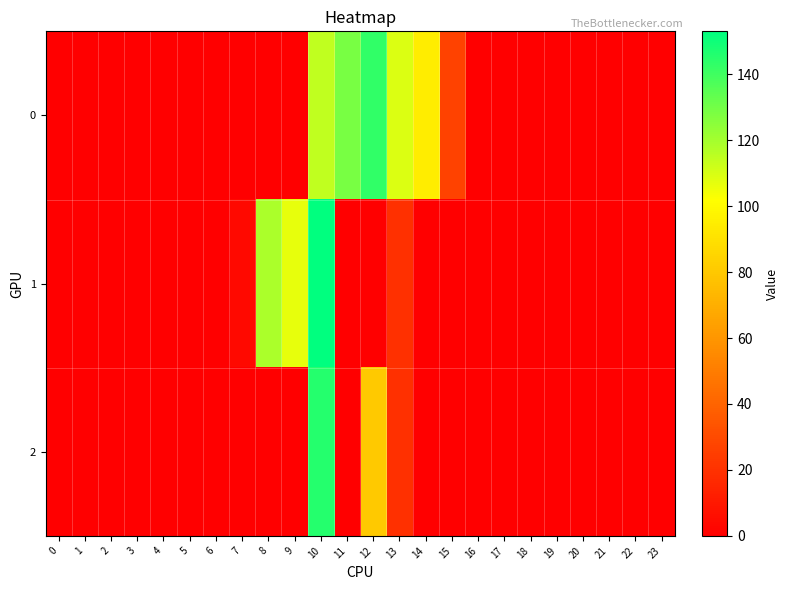

Rank the series by their average value, from highest to lowest.

0, 1, 2